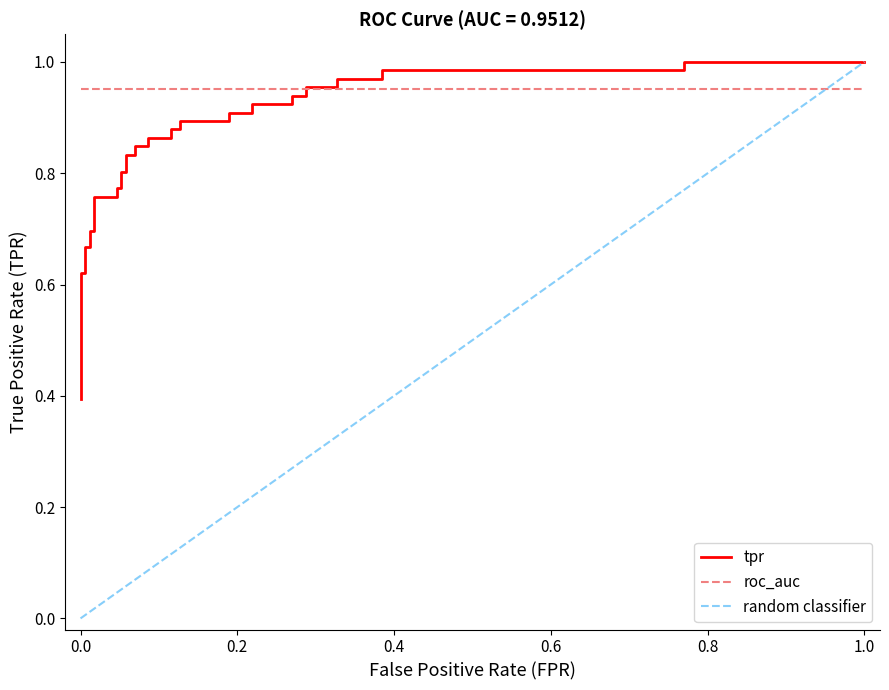

What is the minimum value shown in the chart?

0.4